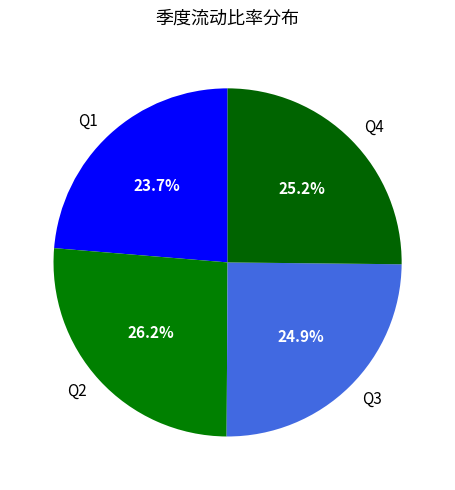

Does any single category account for the majority?

No